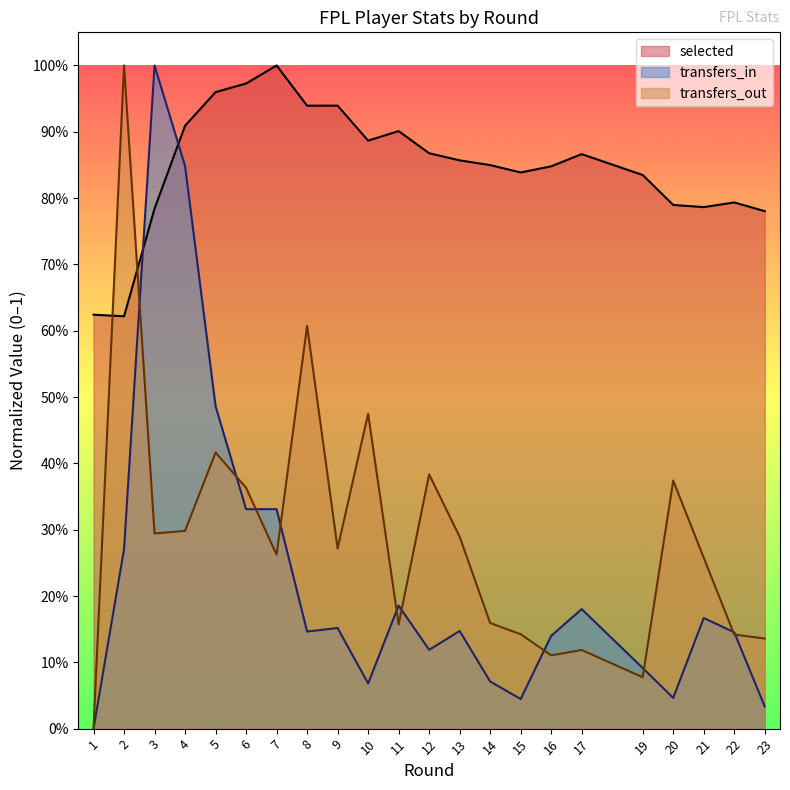

The transfers_in series shows 0.2 at 2. True or false?

False